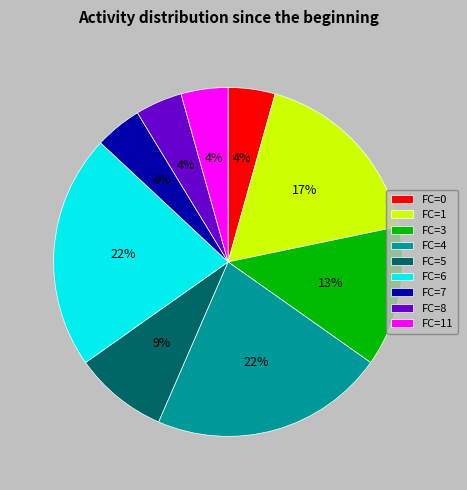

To the nearest percent, what is the average slice percentage?

11%